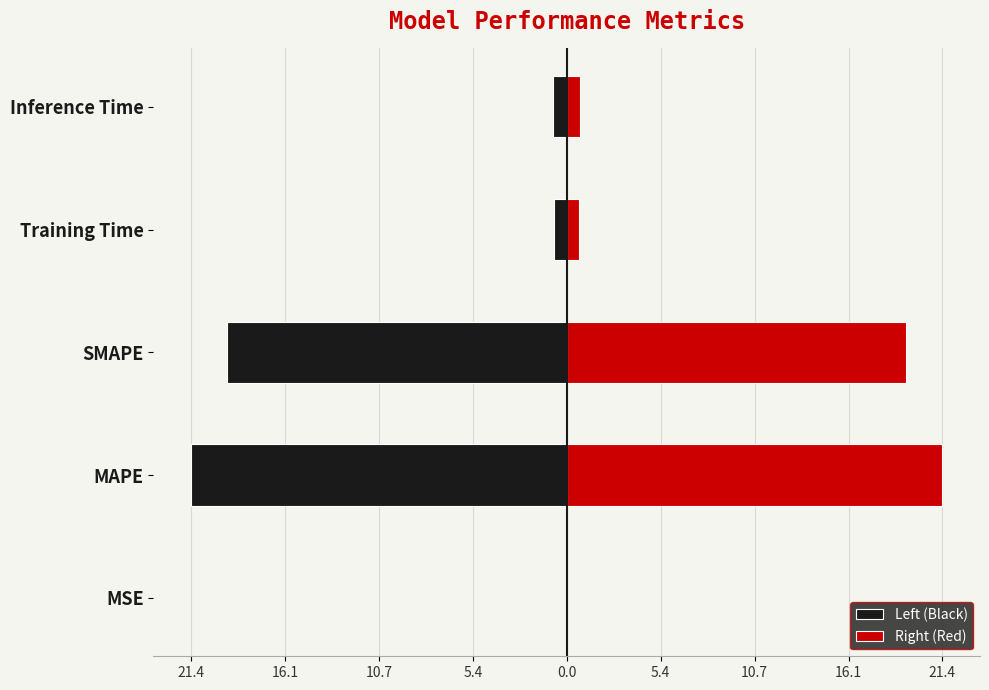

What is the highest value of the Right (Red) series?

21.4